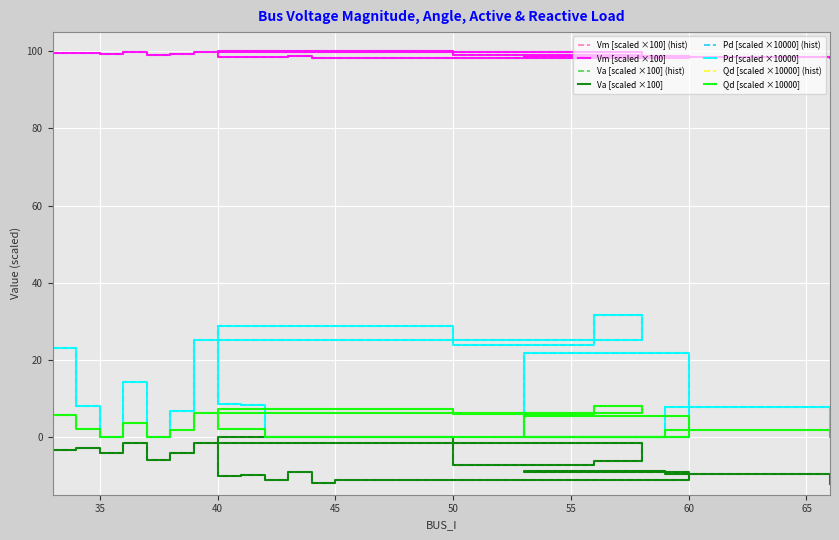

Is it true that Va equals -16.7 at 41?

False